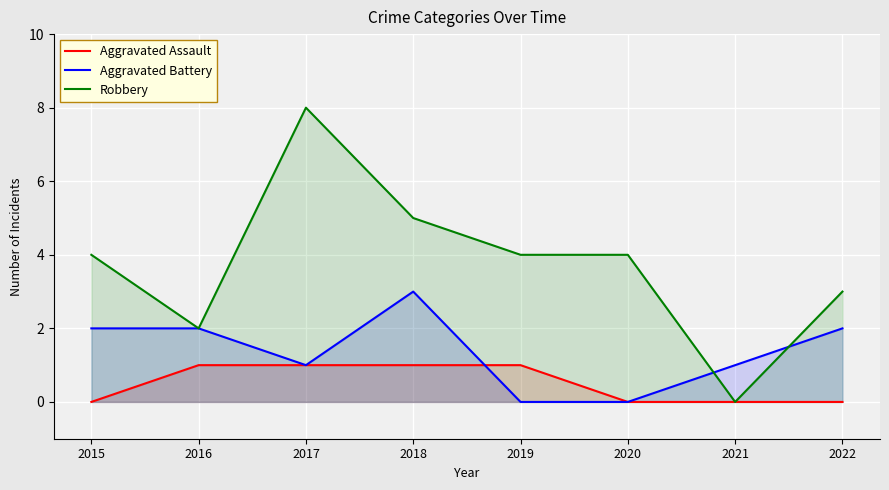

Count the number of categories in the chart.

8